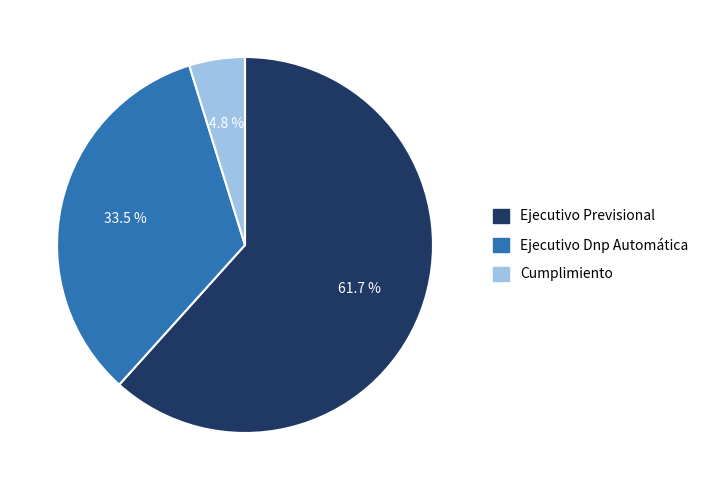

What percentage is NOT represented by Ejecutivo Dnp Automática?

66.5%